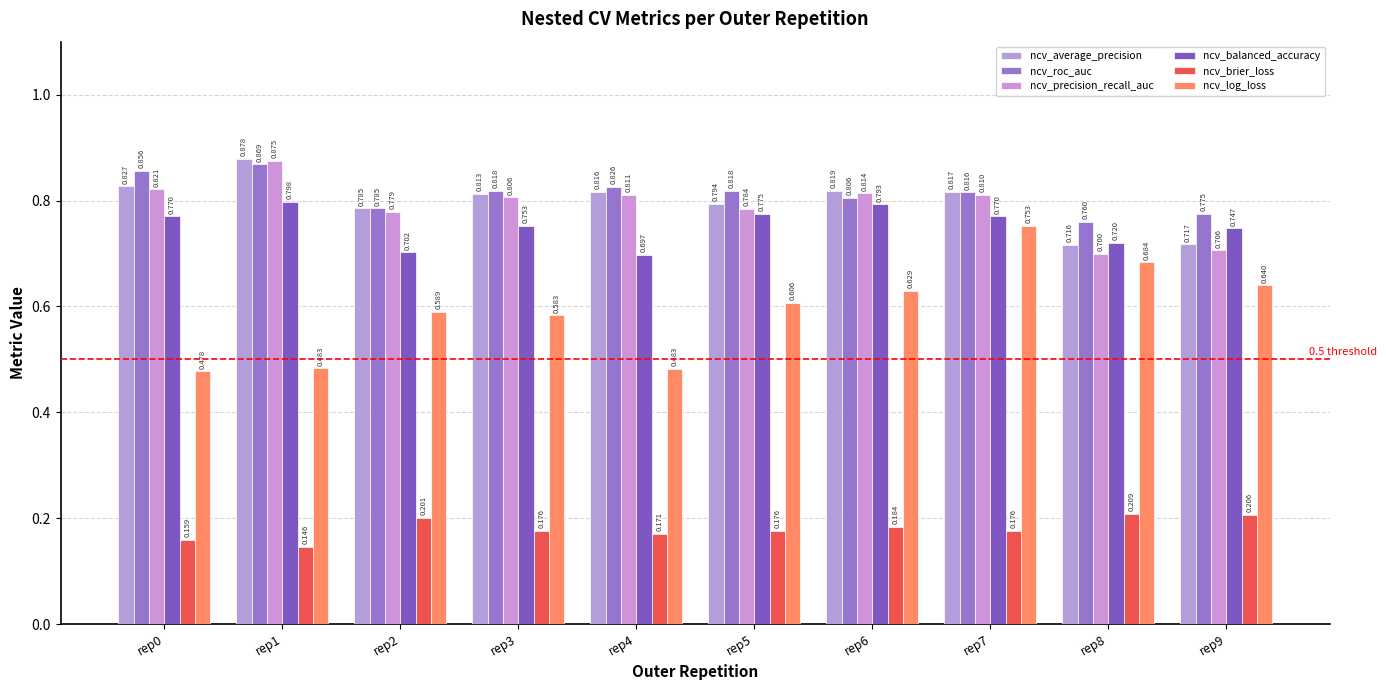

How many ncv_roc_auc values are between 0 and 1?

10